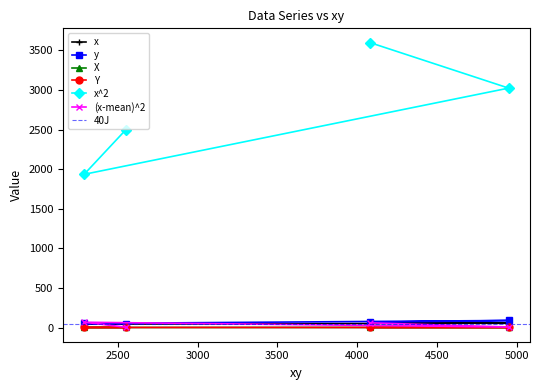

True or false: y has a value of 146.9 at 4950.

False